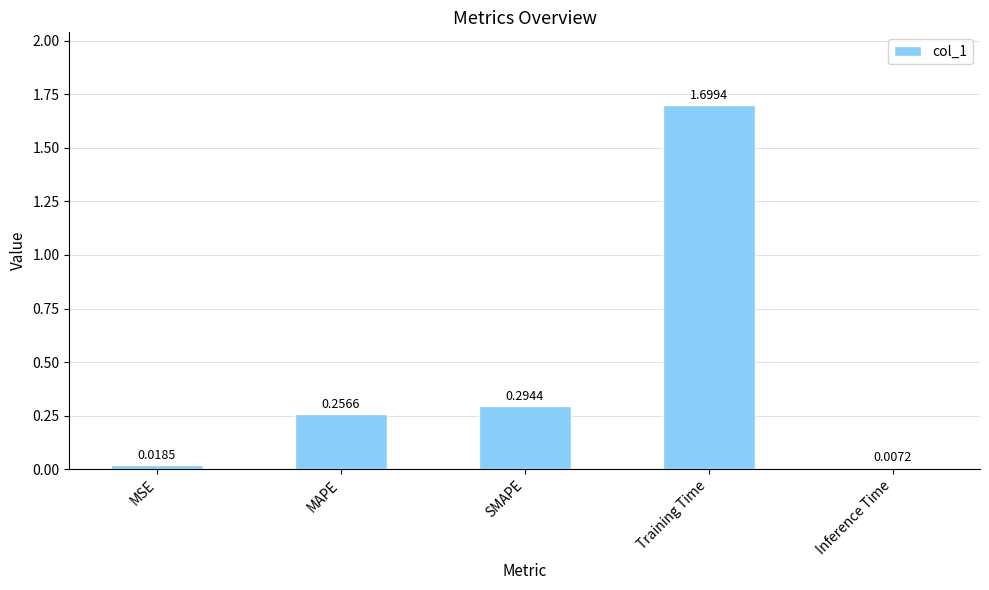

Rank the categories by value from lowest to highest.

Inference Time, MSE, MAPE, SMAPE, Training Time